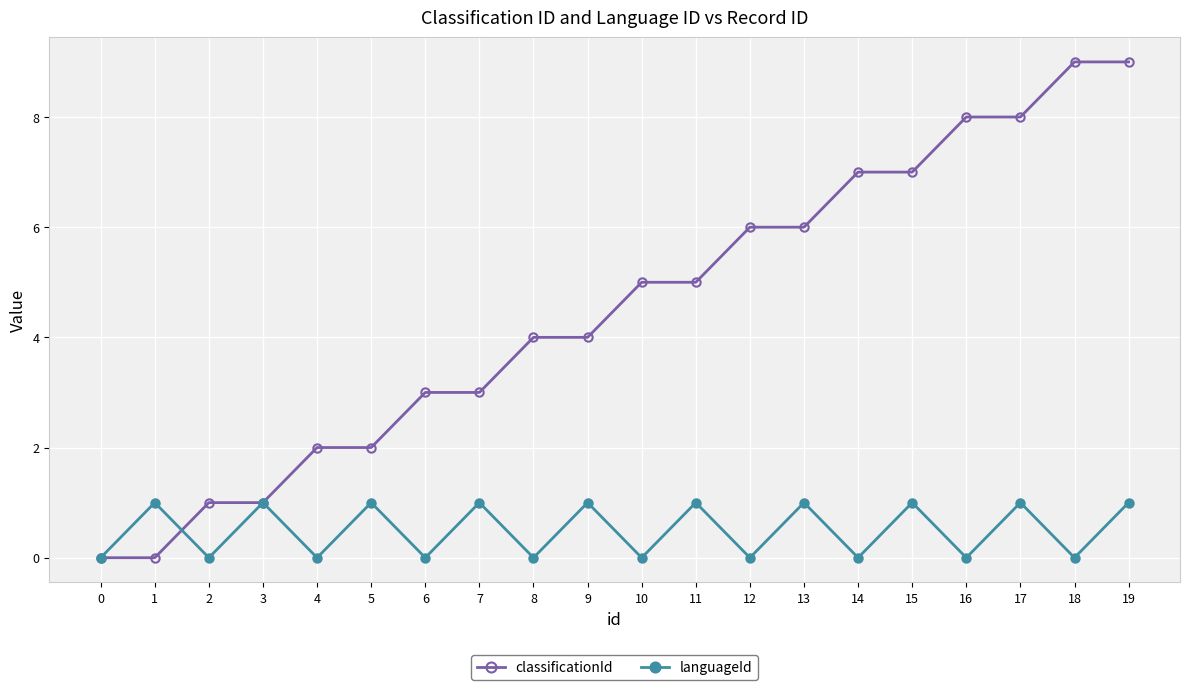

Reading left to right, transcribe all the data shown in this chart.

classificationId: 0=0	1=0	2=1	3=1	4=2	5=2	6=3	7=3	8=4	9=4	10=5	11=5	12=6	13=6	14=7	15=7	16=8	17=8	18=9	19=9
languageId: 0=0	1=1	2=0	3=1	4=0	5=1	6=0	7=1	8=0	9=1	10=0	11=1	12=0	13=1	14=0	15=1	16=0	17=1	18=0	19=1